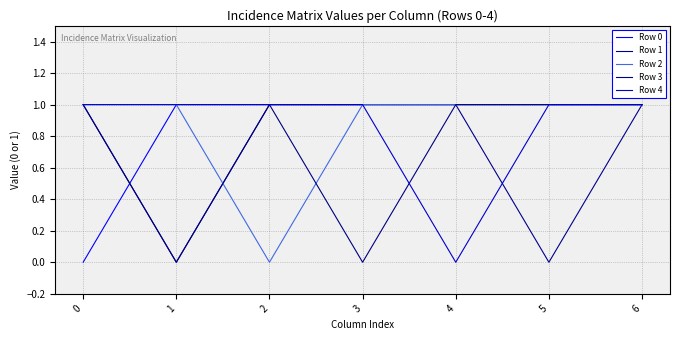

At which category is the sum across all series the highest?

6